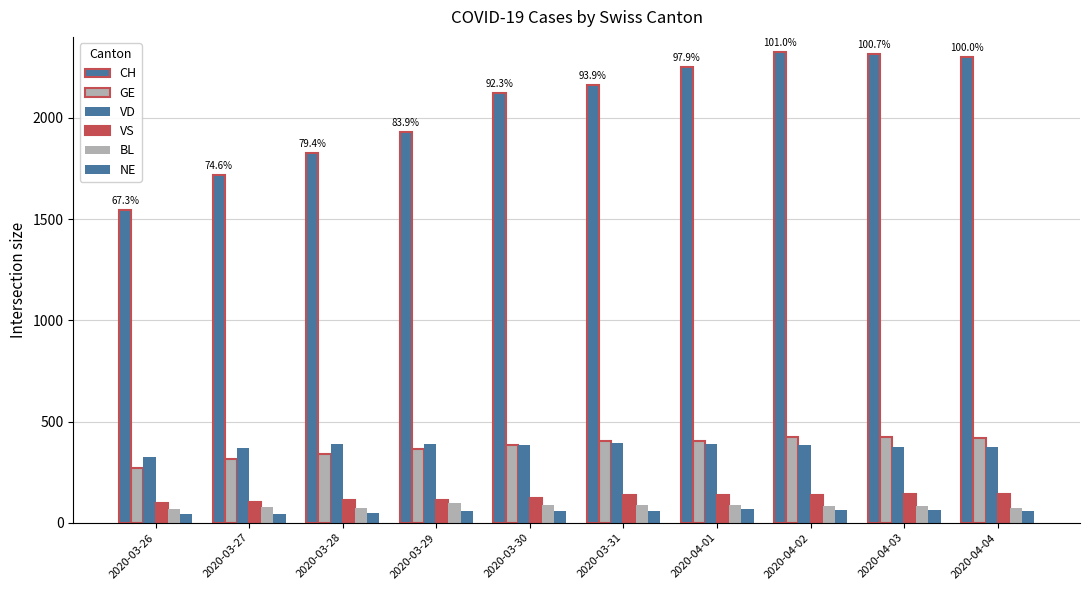

What is the average value of the GE series?

375